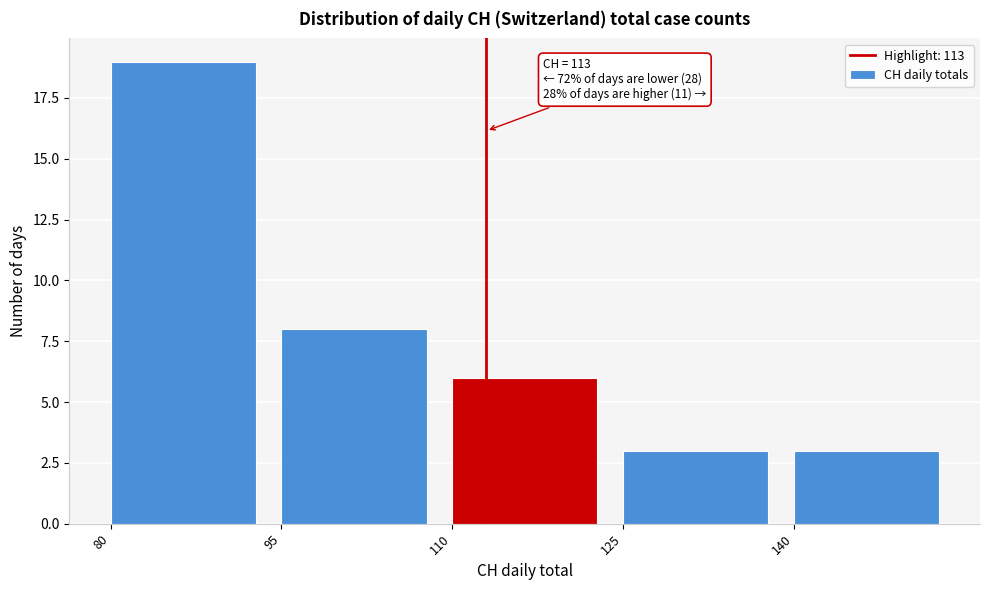

Over which range of the x-axis is the bar tallest?

80 to 95